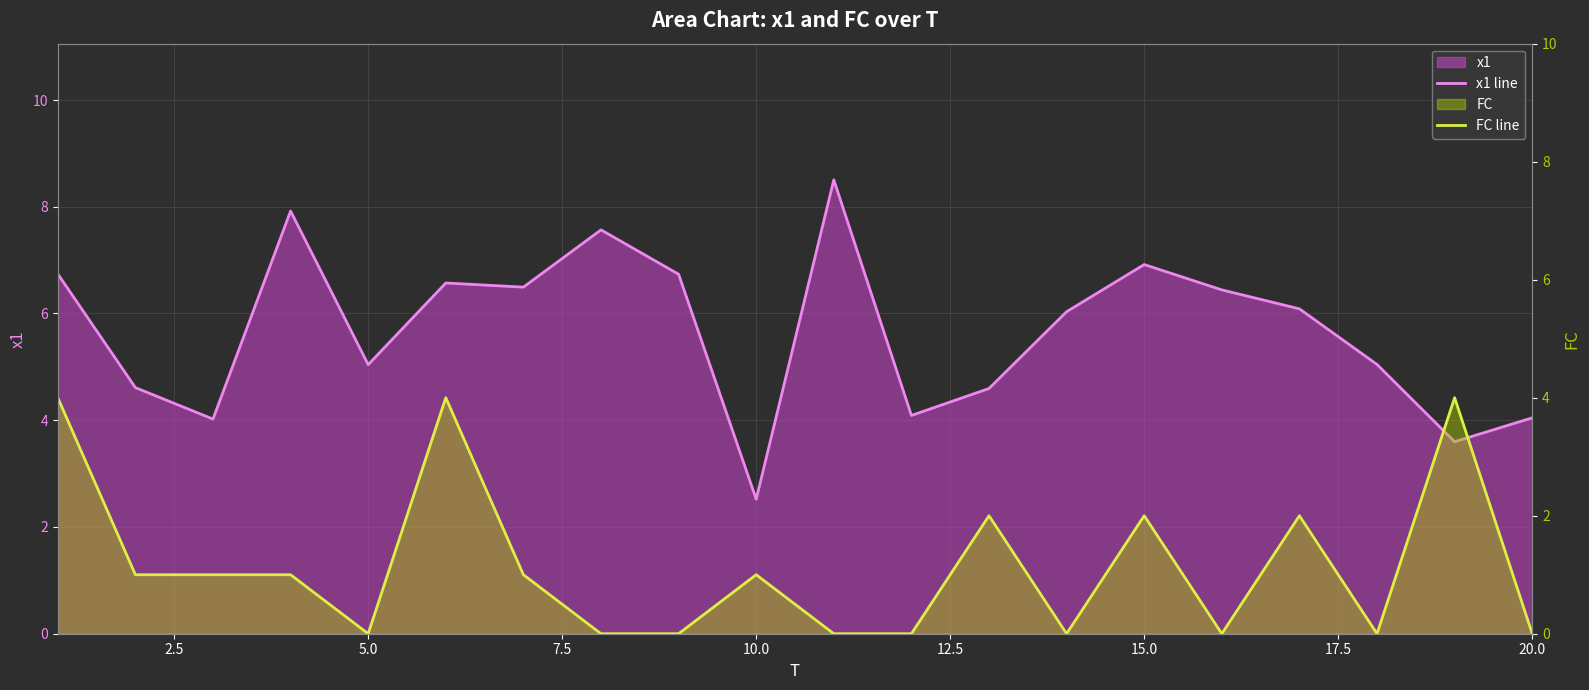

List the series in order of their overall mean, lowest first.

FC line, x1 line